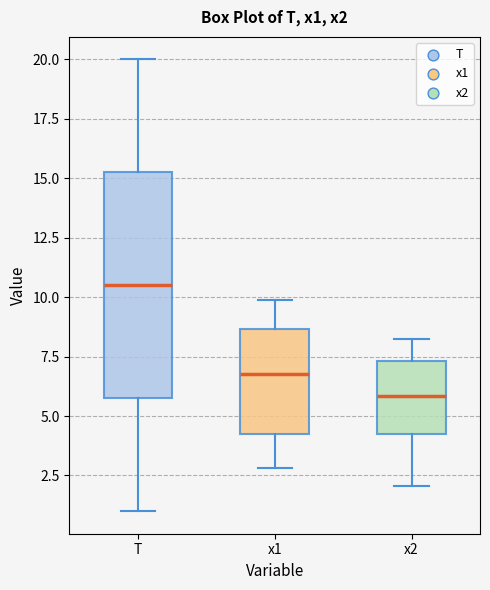

Reading left to right, transcribe this box plot: for each box, give where its median line is, the range the box spans, and where its two whiskers end, as read against the y-axis. The values are not printed on the chart, so give them approximately, as read against the axis.

T: median 10.5, box 6.0 to 15.5, whiskers 1.0 to 20.0
x1: median 7.0, box 4.0 to 8.5, whiskers 3.0 to 10.0
x2: median 6.0, box 4.5 to 7.5, whiskers 2.0 to 8.0